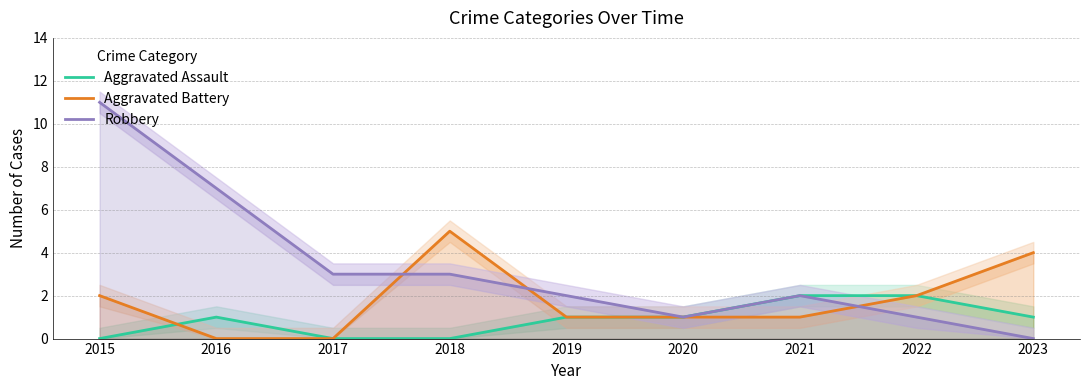

At which label is Aggravated Battery closest to 2?

2015